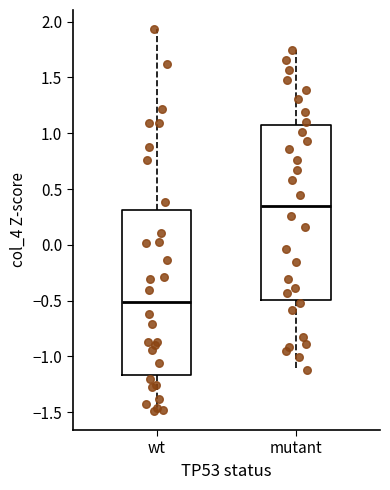

Where is the lower edge of the box for mutant on the y-axis? The values are not printed on the chart, so give them approximately, as read against the axis.

-0.50